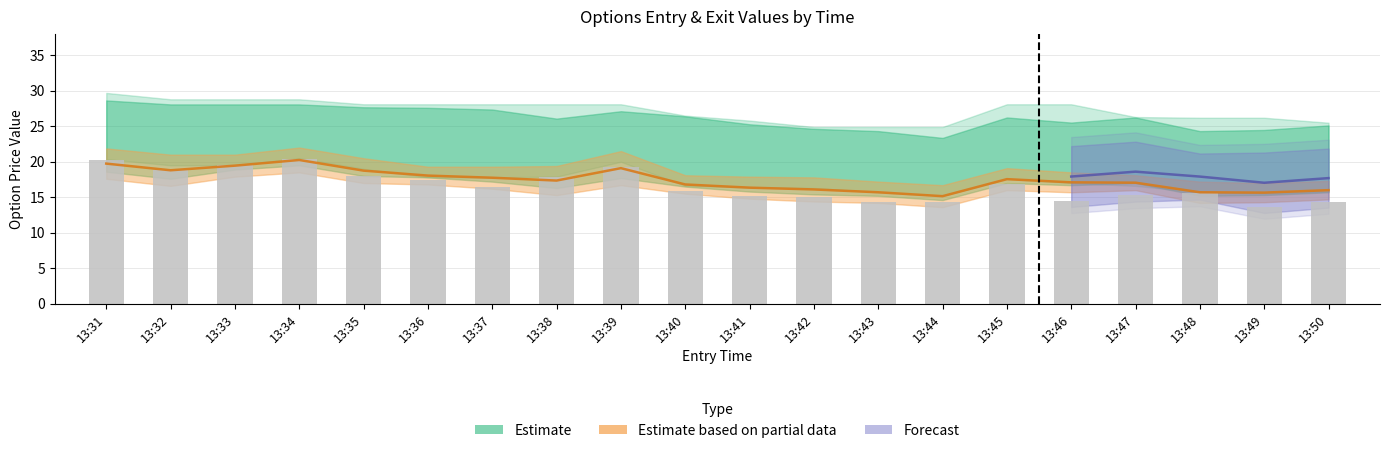

Reading left to right, extract all data points from this chart.

20.3	18.9	19.5	20.4	18.0	17.4	16.4	17.8	19.2	15.9	15.2	15.0	14.4	14.4	16.9	14.5	15.3	15.6	13.6	14.4